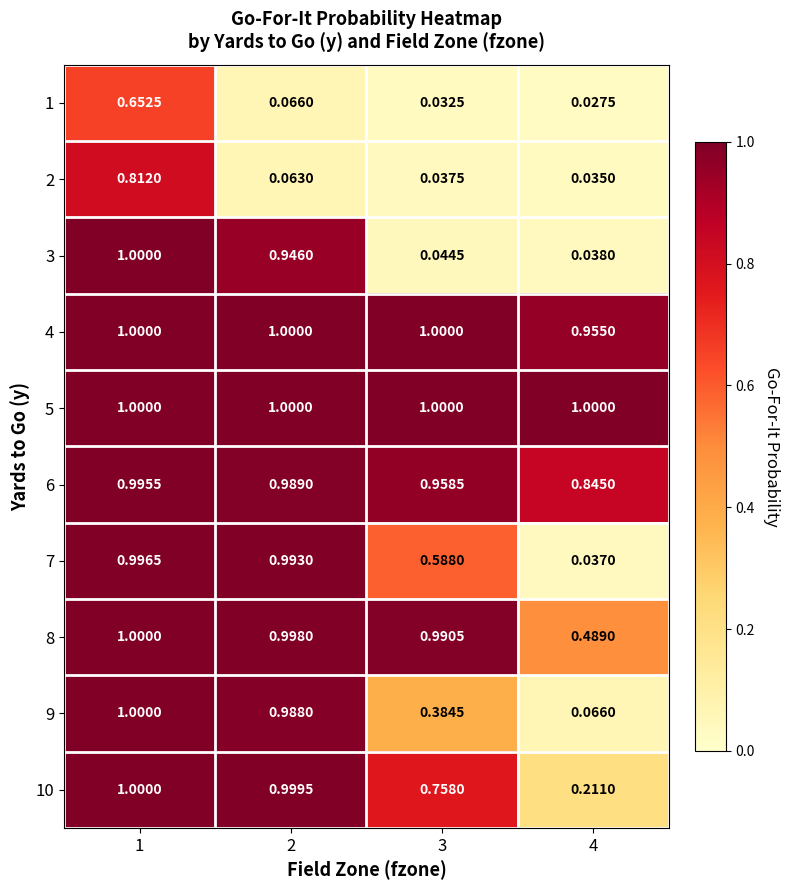

Is the value of 6 at 2 greater than the value of 8 at 4?

Yes